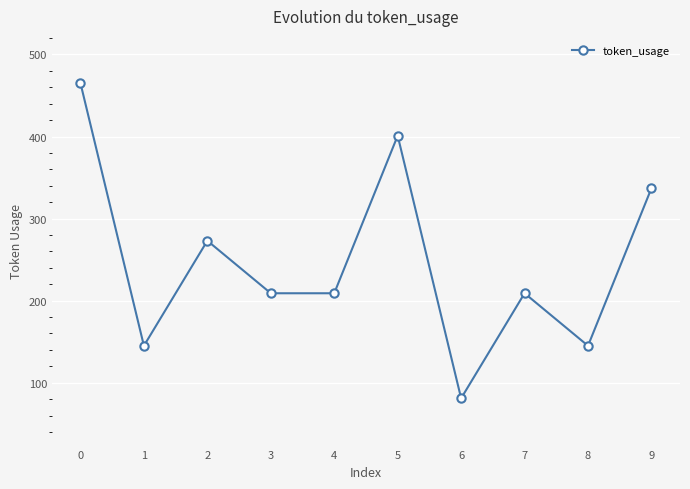

Does the chart have visible grid lines?

Yes